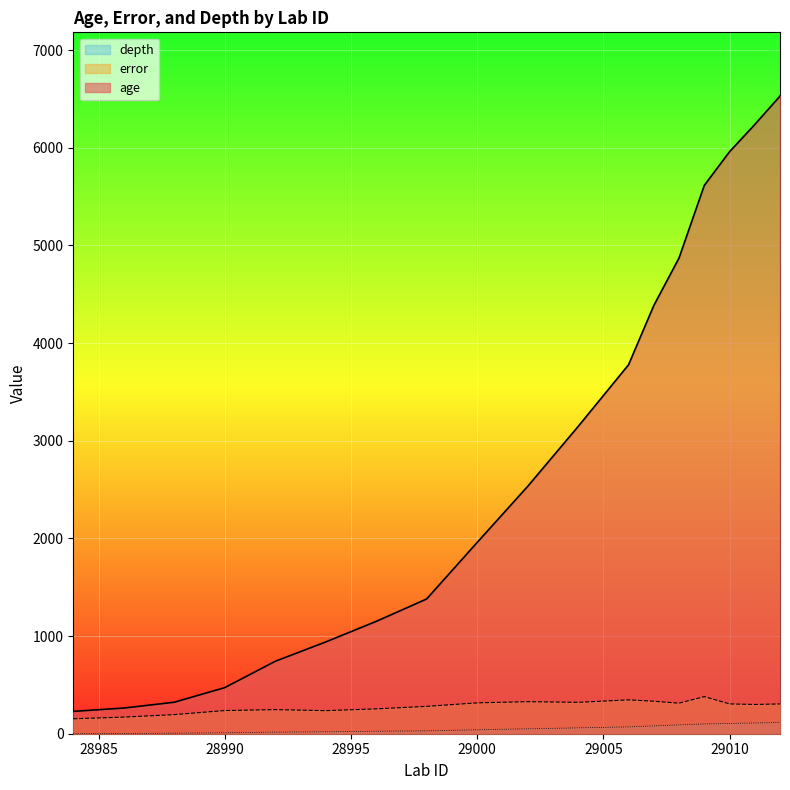

True or false: age has more than 1 interior local peaks.

False